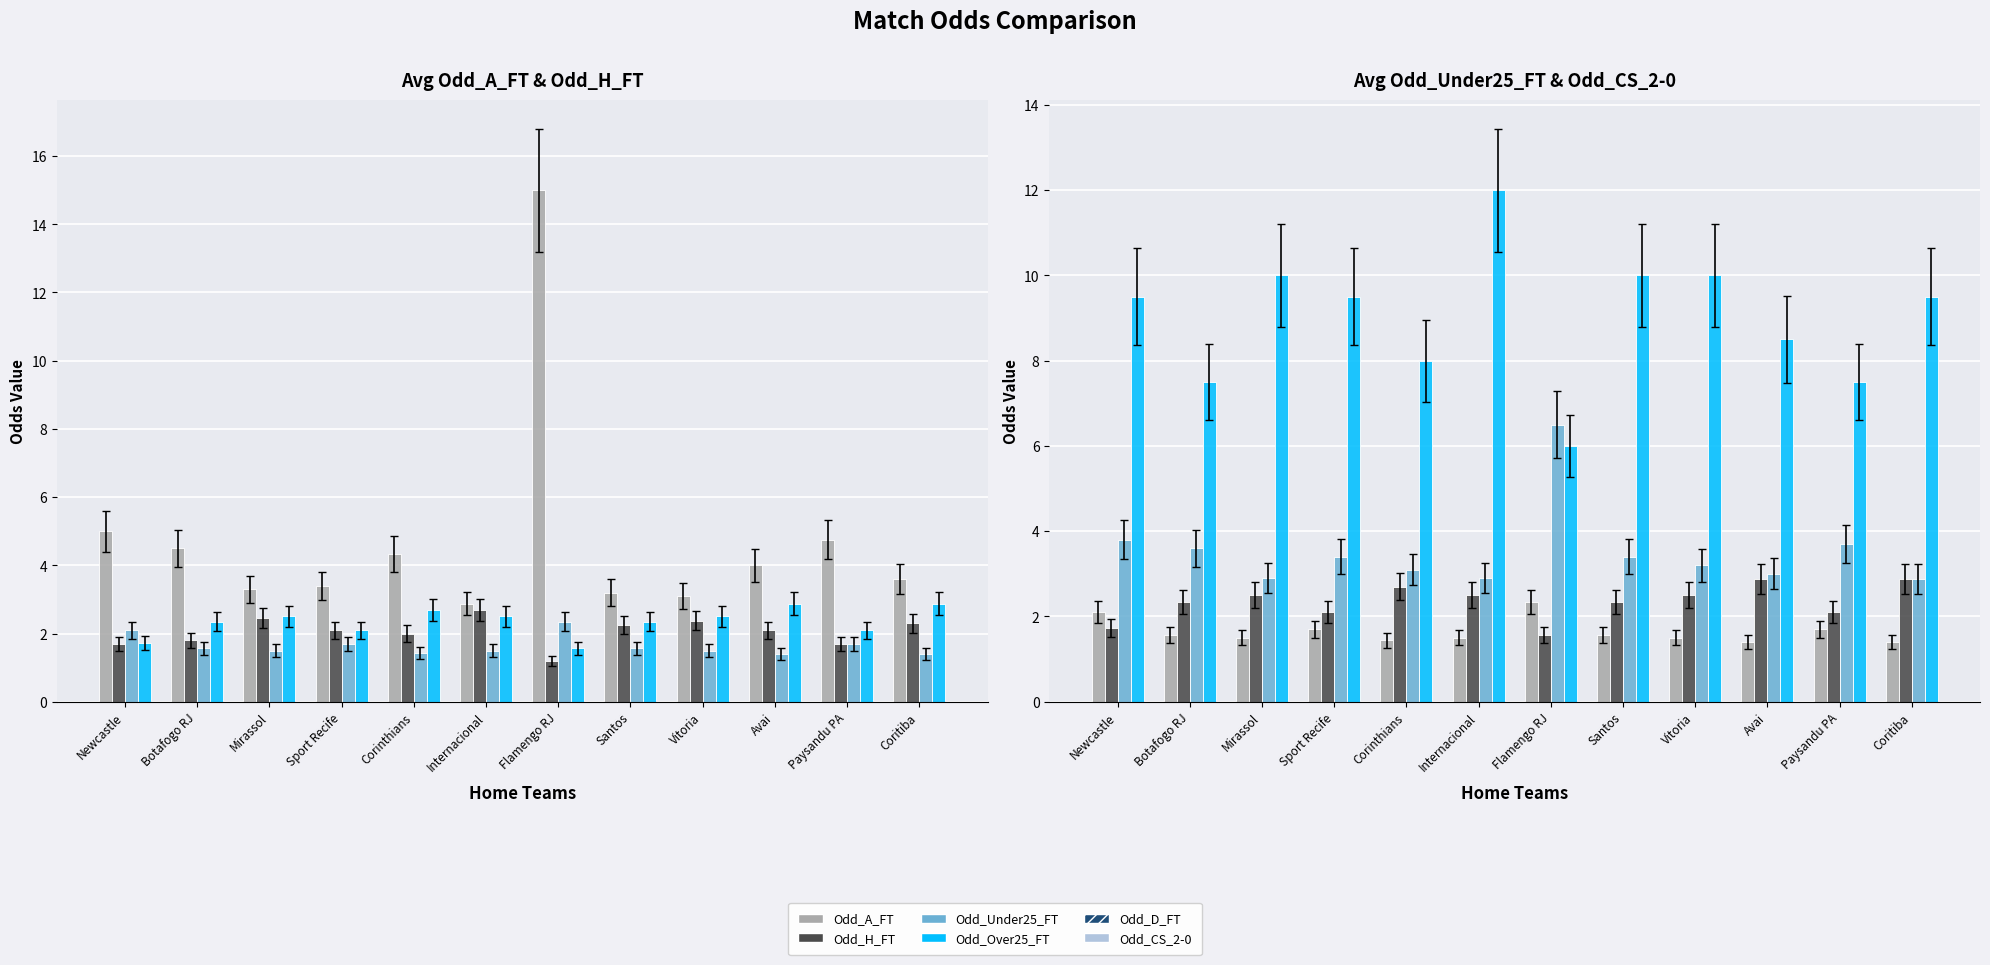

Which category has the lowest value across all series?

Flamengo RJ